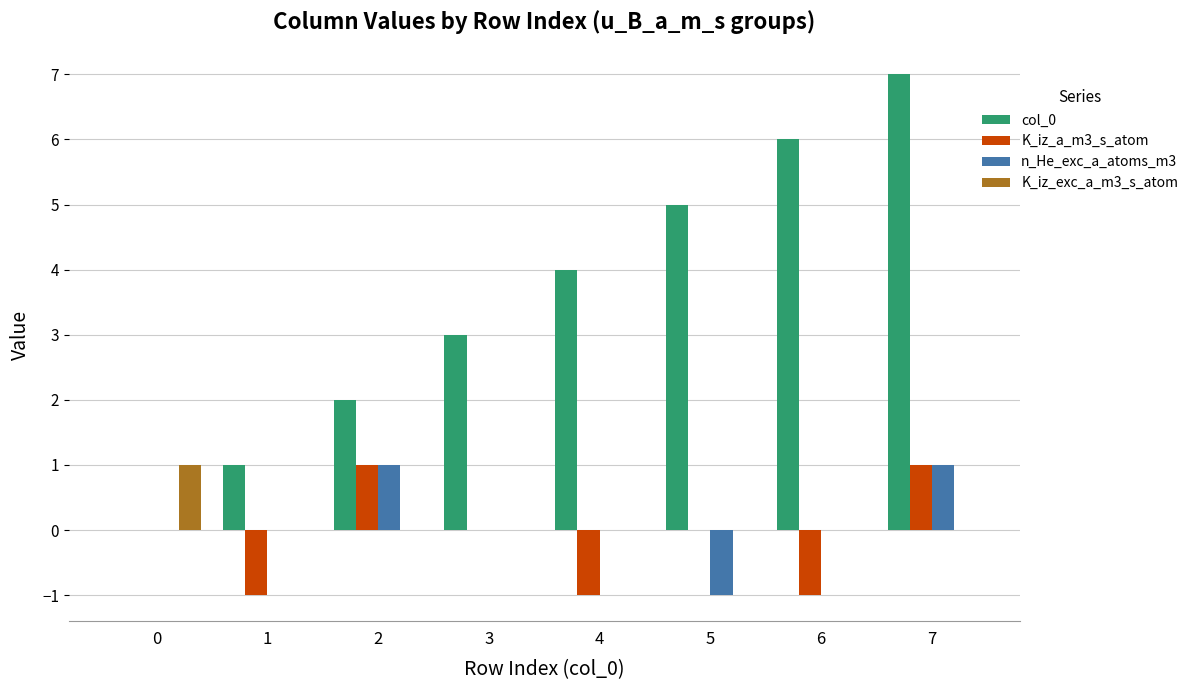

The value of K_iz_exc_a_m3_s_atom at 3 is 0. True or false?

True